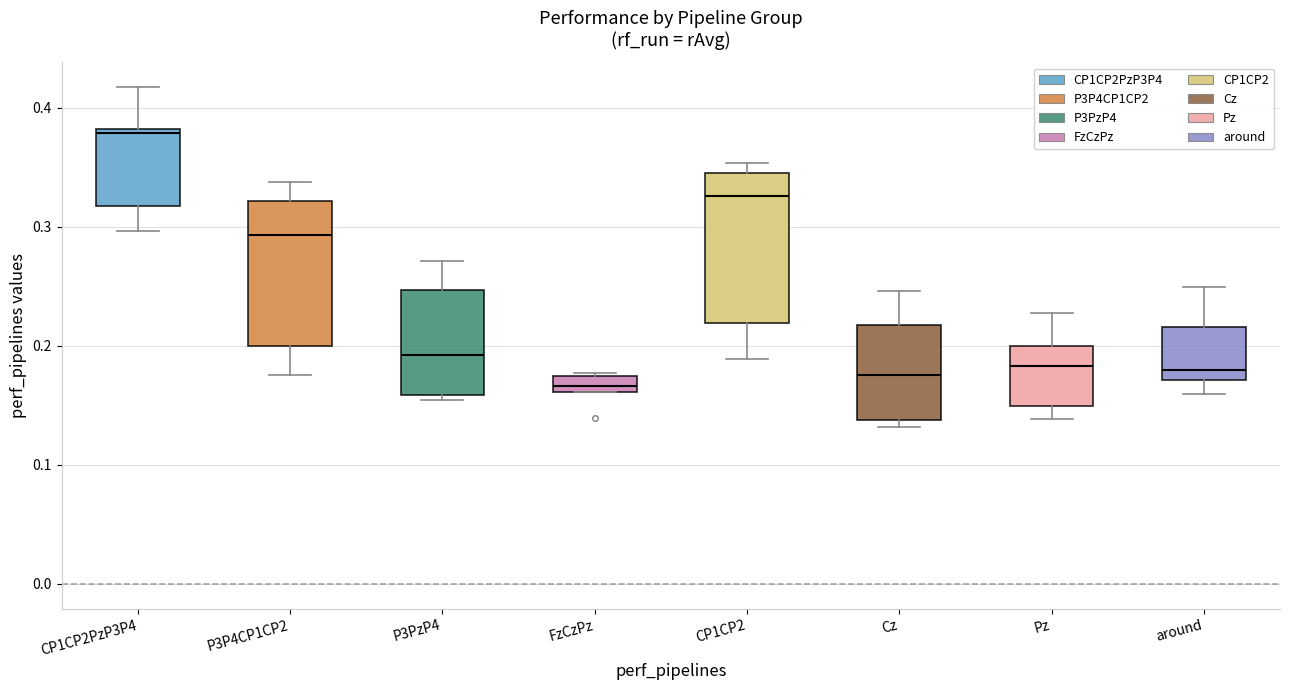

Where is the lower edge of the box for CP1CP2 on the y-axis? The values are not printed on the chart, so give them approximately, as read against the axis.

0.22